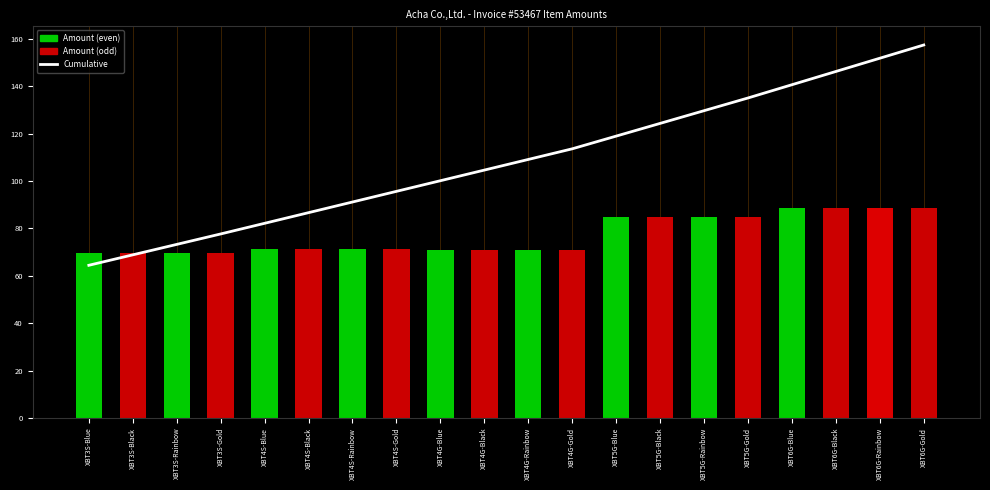

What is the difference between the maximum and minimum values in the Amount series?

18.8